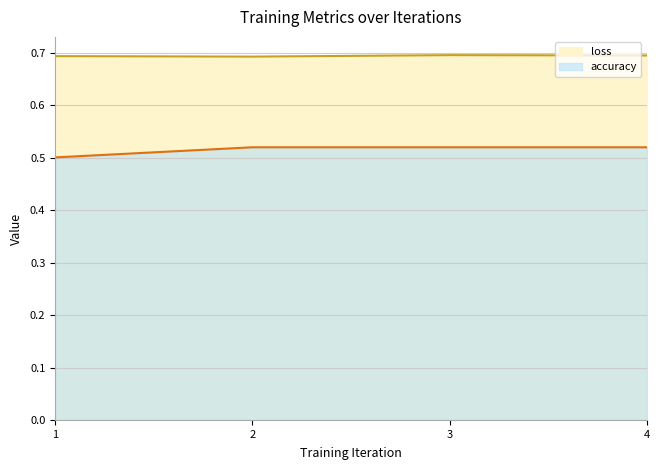

At which label is accuracy closest to 0?

1